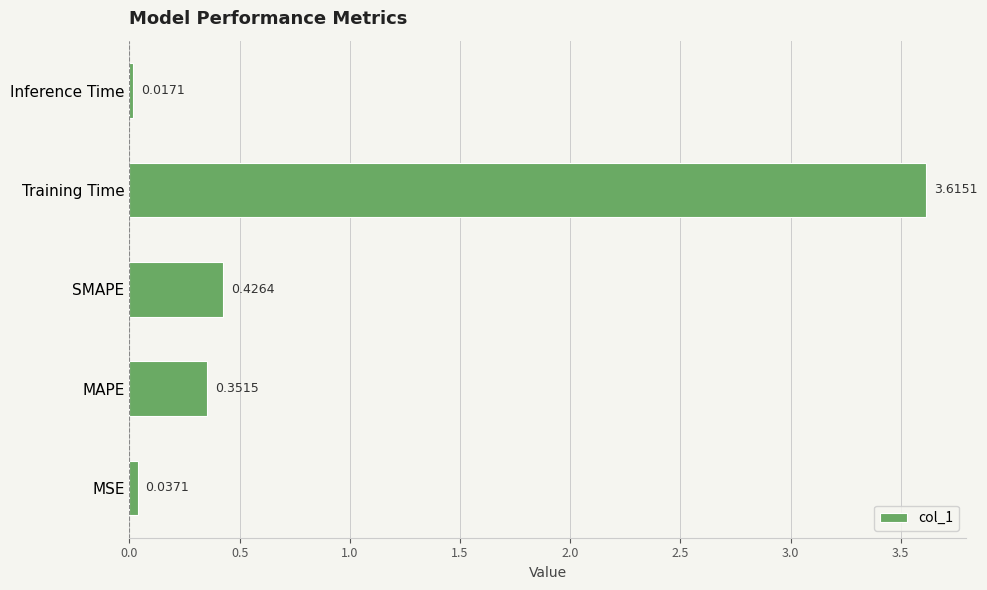

What is the change in value from Training Time to Inference Time?

-3.6